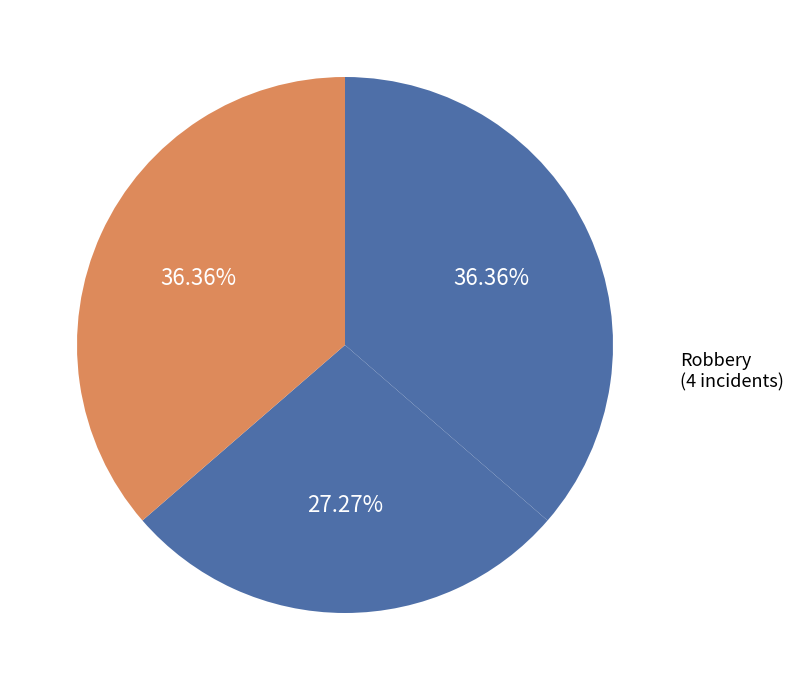

How many slices are in this pie chart?

3